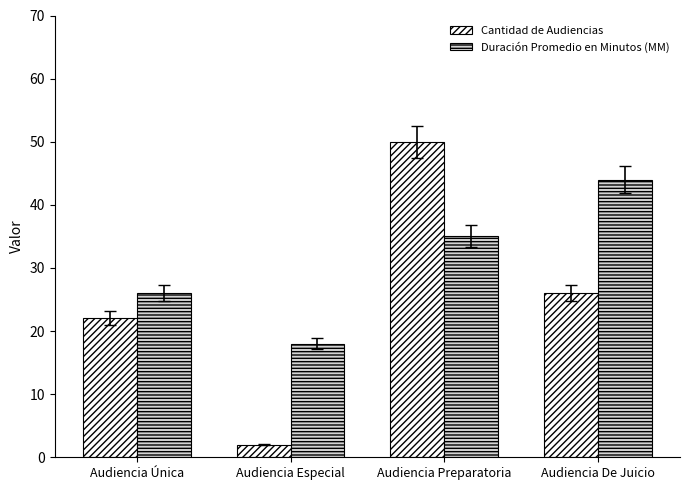

What is the difference between the Duración Promedio en Minutos (MM) values at Audiencia Especial and Audiencia Única?

8